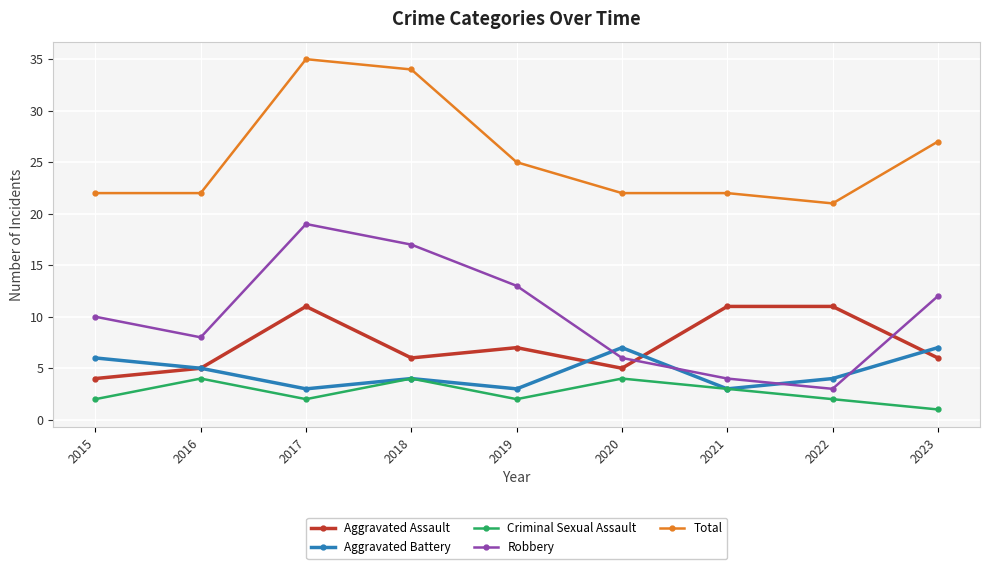

What is the value of the Criminal Sexual Assault point at the 8th from the left?

2